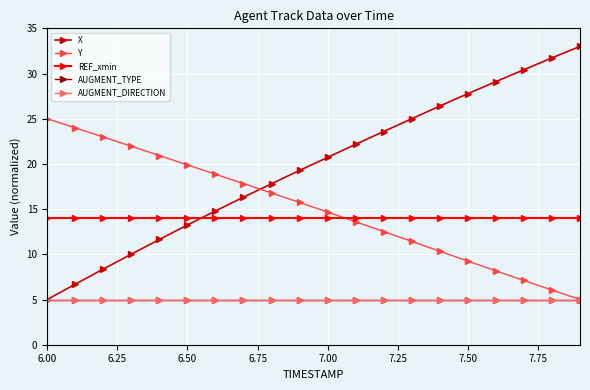

Does the chart have visible grid lines?

Yes